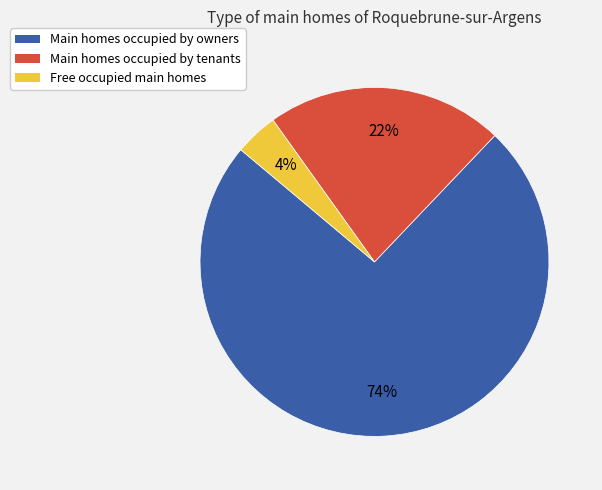

To the nearest percent, what is the average slice percentage?

33%